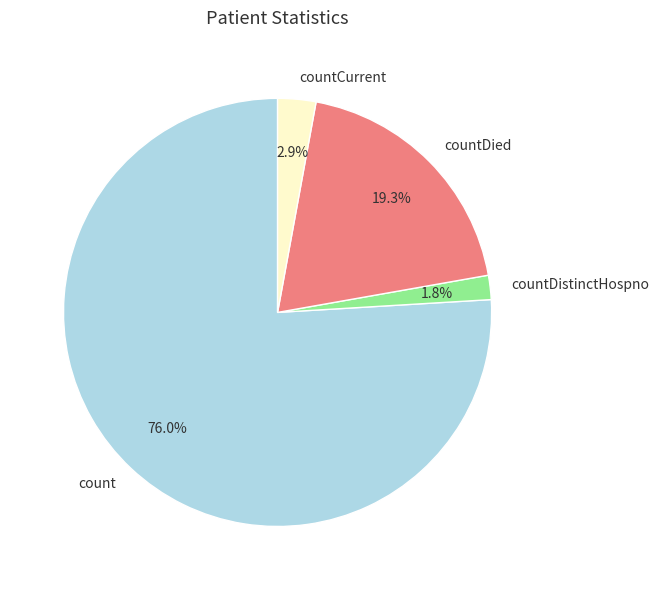

Do countDistinctHospno and countDied together represent more than half of the pie?

No